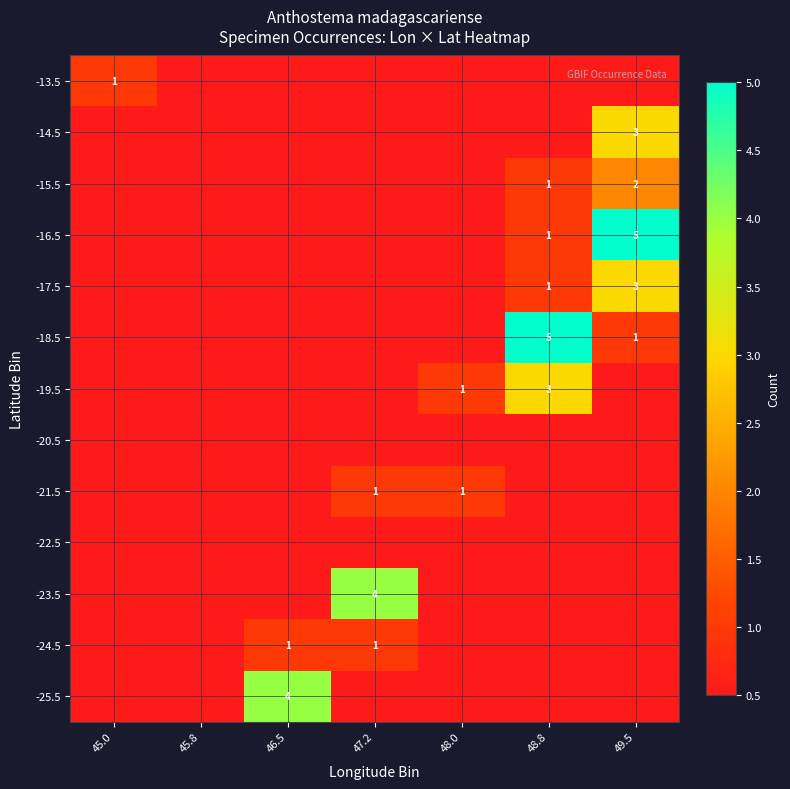

At 45.0, list the series in order from largest to smallest.

-25.5, -24.5, -23.5, -22.5, -21.5, -20.5, -19.5, -18.5, -17.5, -16.5, -15.5, -14.5, -13.5